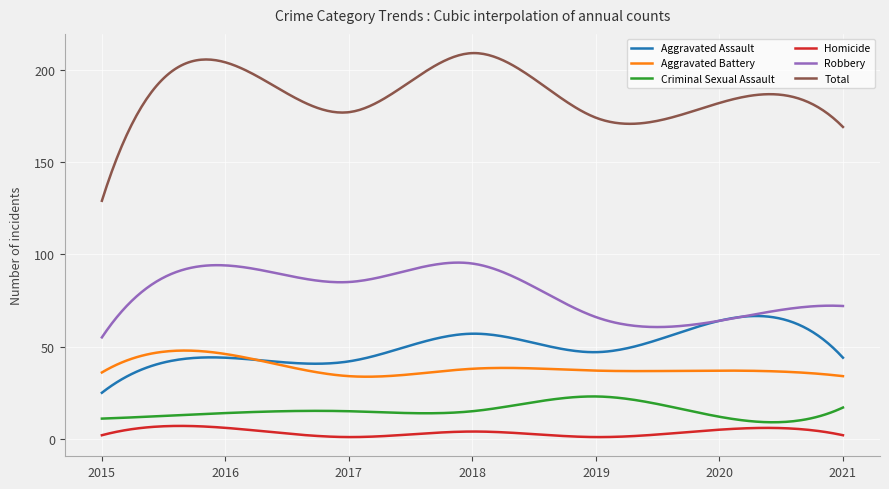

List the series in order of their peak value, lowest first.

Homicide, Criminal Sexual Assault, Aggravated Battery, Aggravated Assault, Robbery, Total